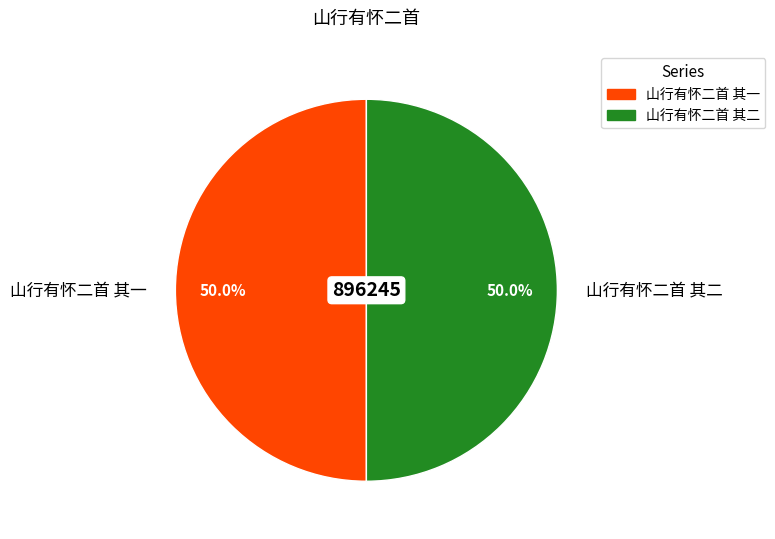

To the nearest percent, what portion does 山行有怀二首 其二 represent?

50%